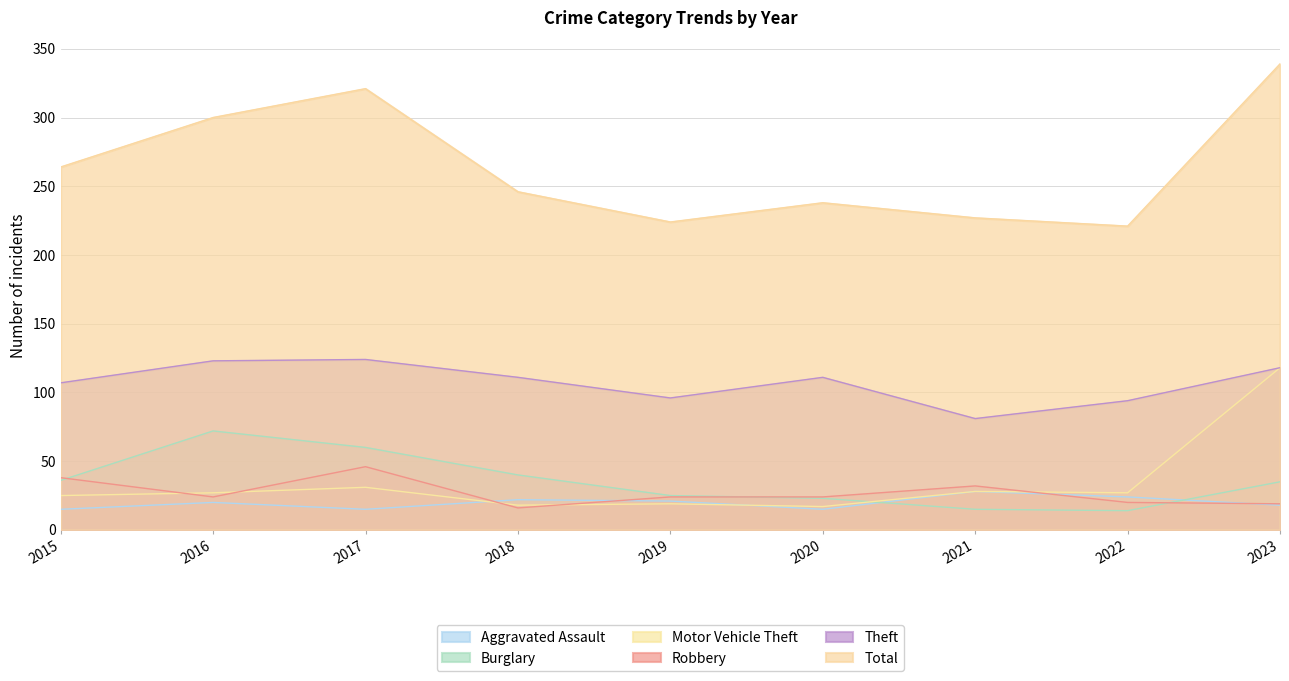

At which category does Robbery reach its first local peak?

2017